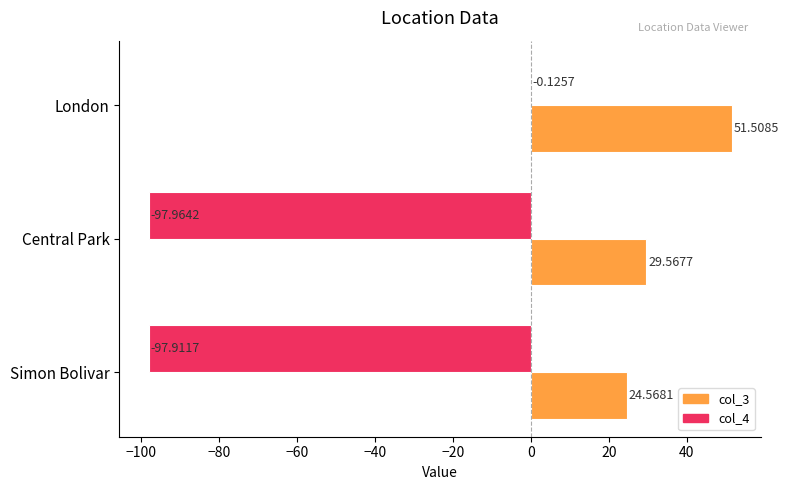

At which label does col_3 reach its peak?

London